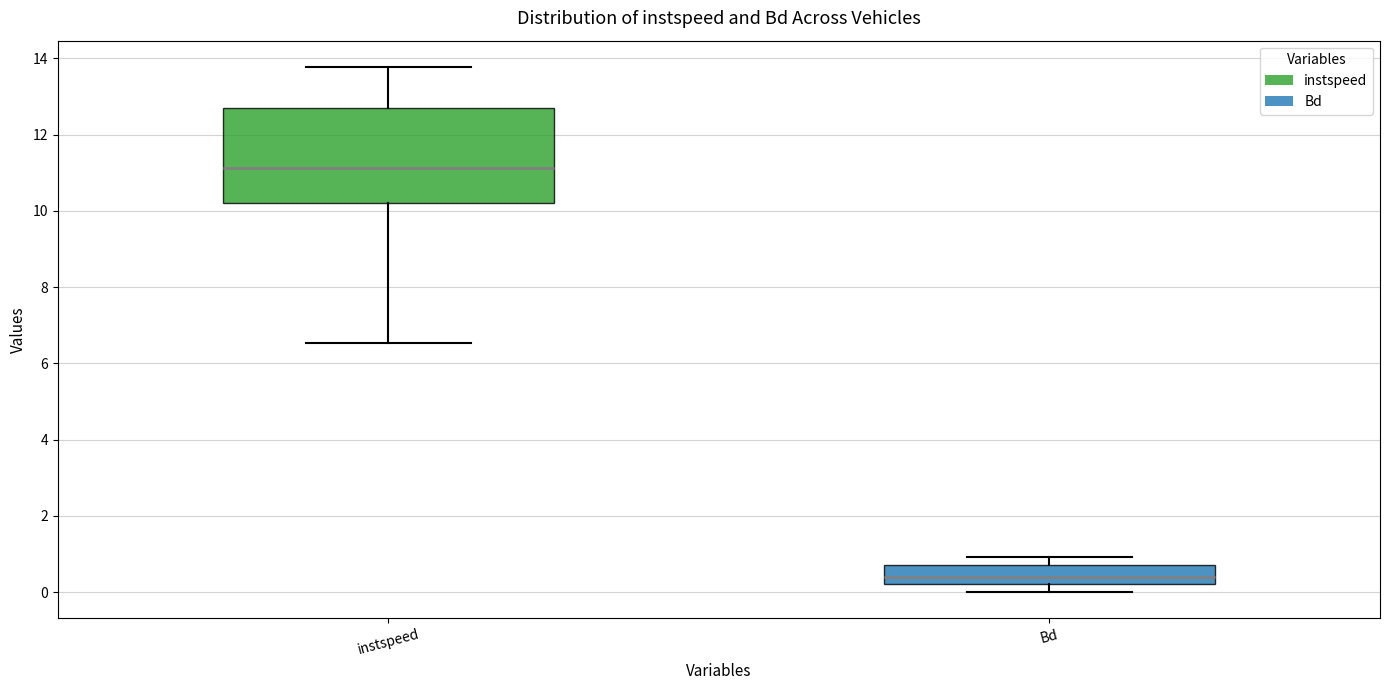

Where does the upper whisker of the box for Bd end on the y-axis? The values are not printed on the chart, so give them approximately, as read against the axis.

1.0